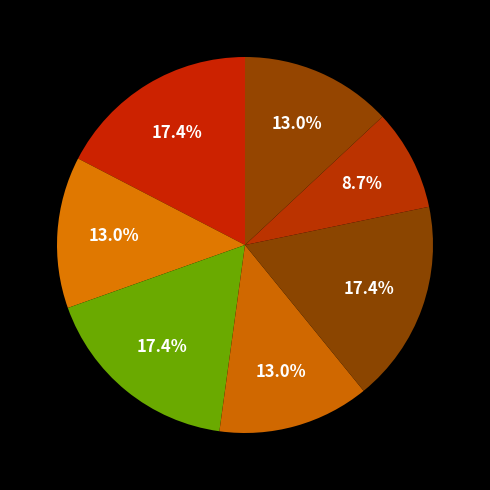

Is there a majority slice in this chart?

No